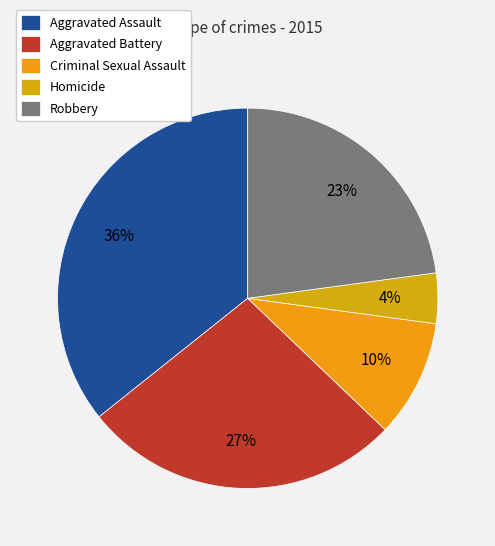

Does any single category account for the majority?

No